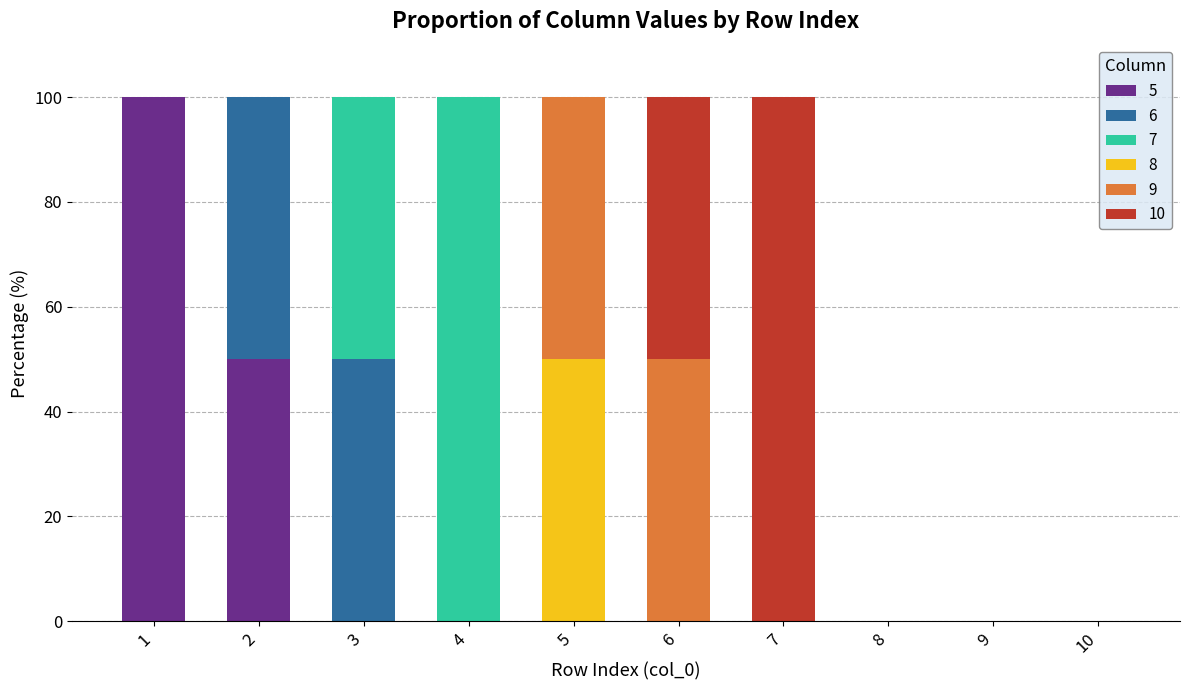

What is the total value across all series at 6?

100